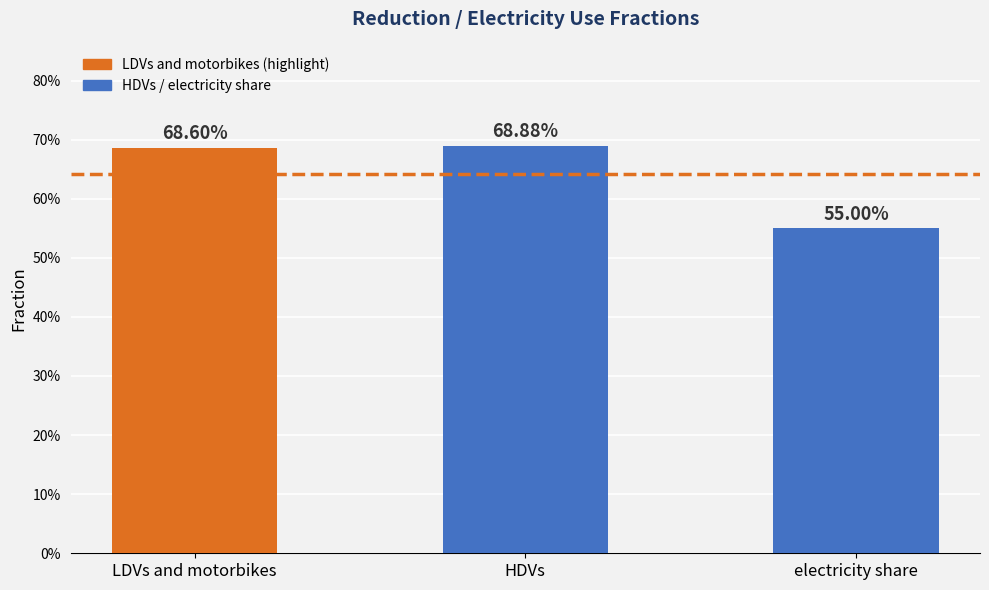

At which label is the value closest to 0?

electricity share